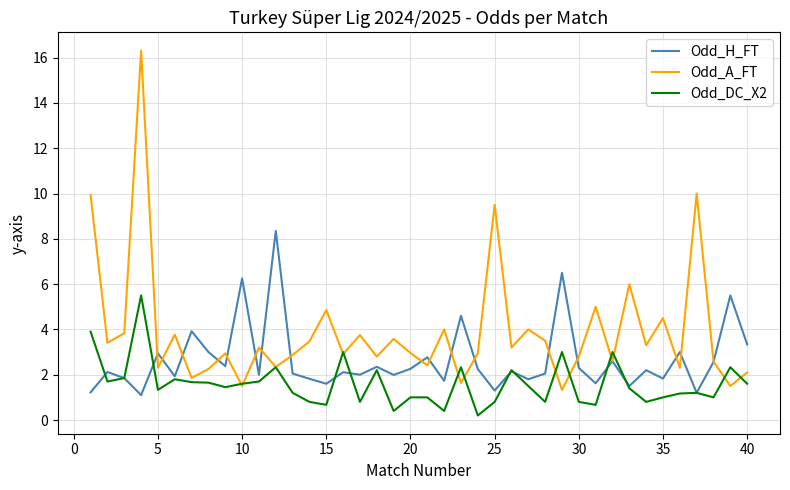

List the series in order of their peak value, lowest first.

Odd_DC_X2, Odd_H_FT, Odd_A_FT